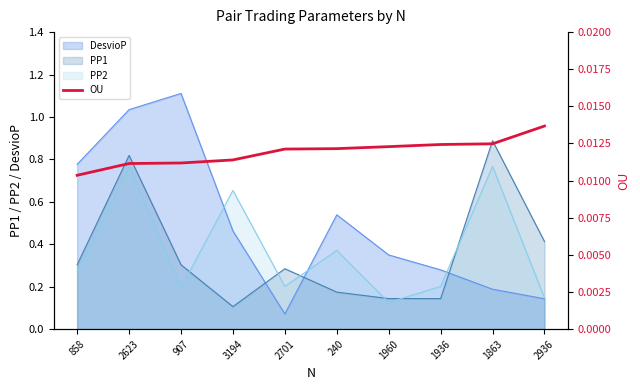

At which category does the chart reach its minimum across all series?

858